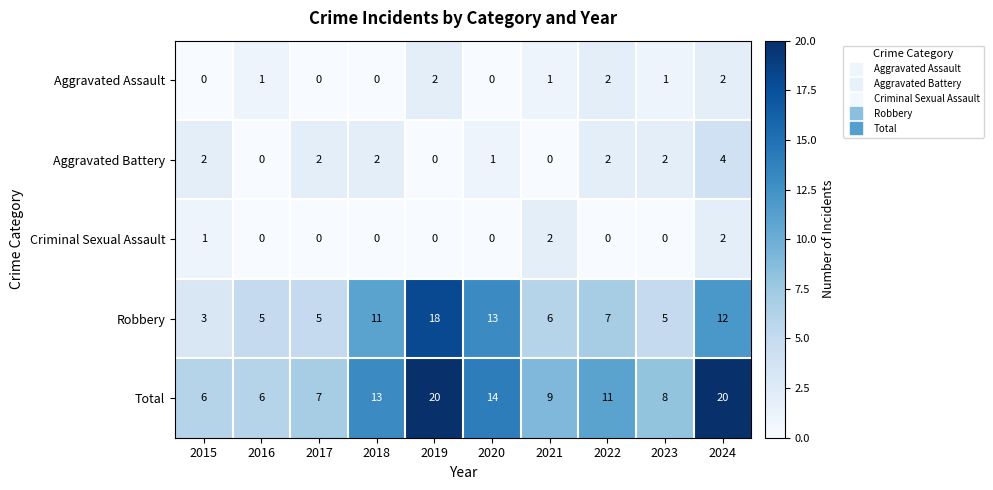

Which series changed the most between 2018 and 2022?

Robbery